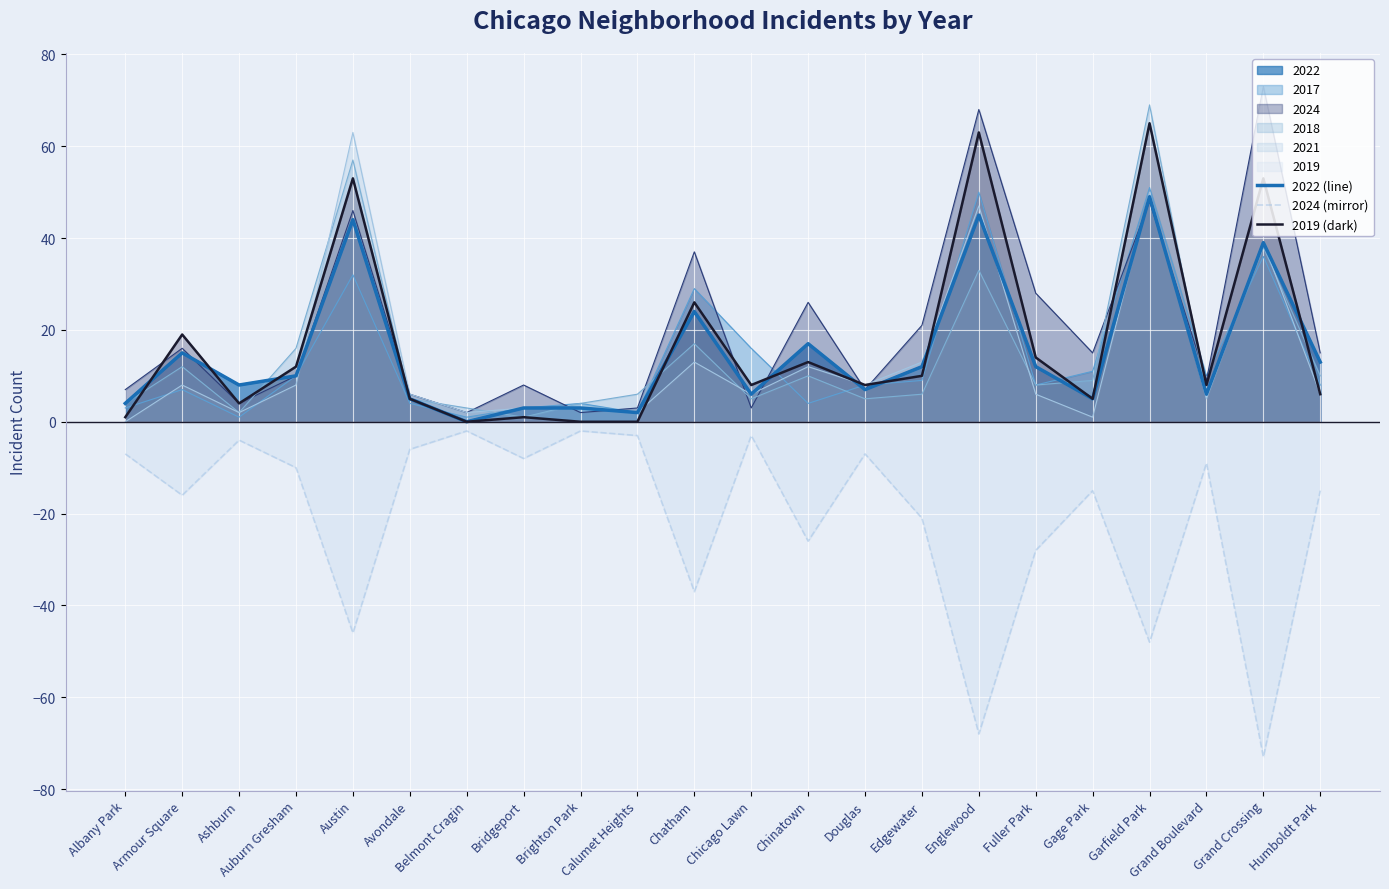

What is the difference between the highest and lowest values at Belmont Cragin?

2